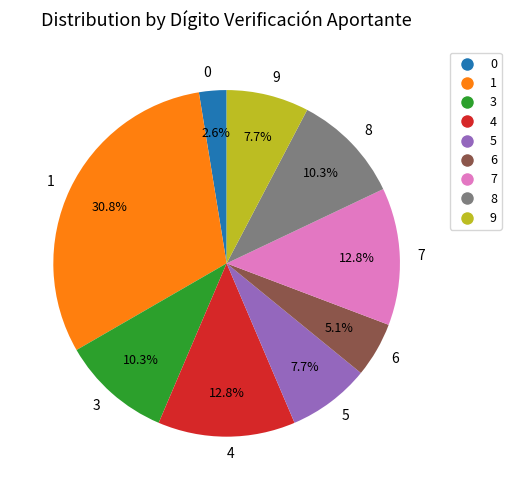

To the nearest percent, what is the difference between the largest and smallest slice percentages?

28%